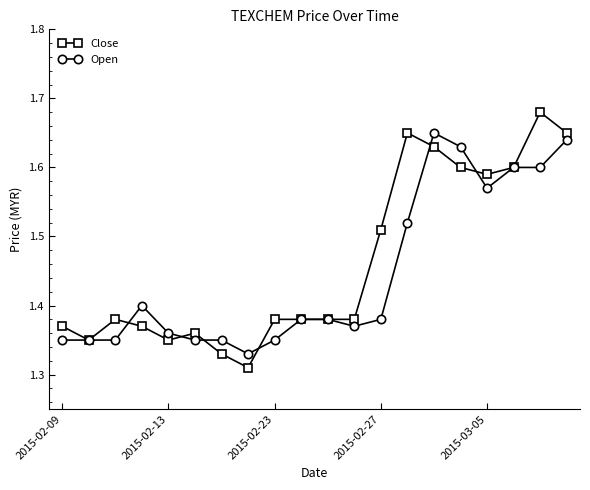

Rank the series by their maximum value, from highest to lowest.

Close, Open